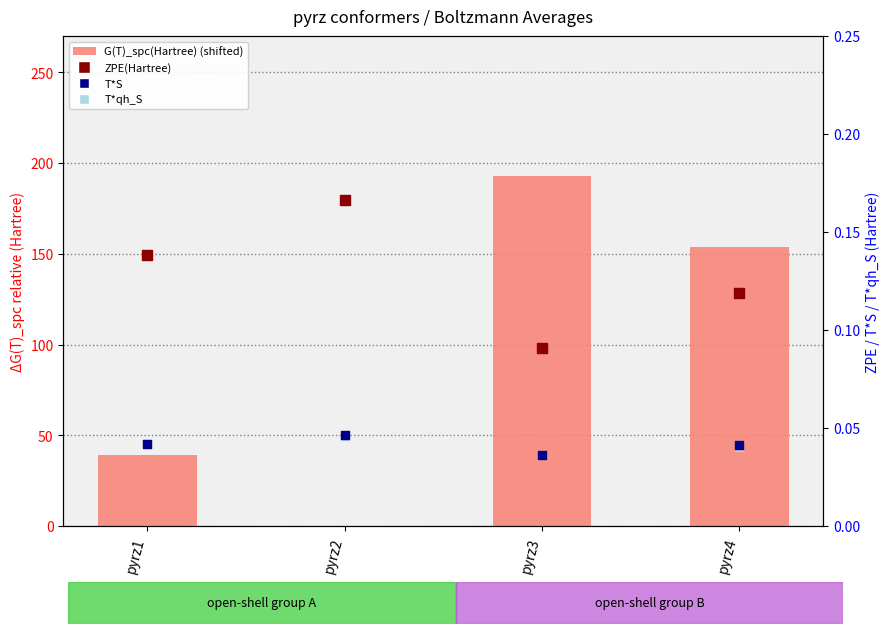

At which category is the sum across all series the highest?

pyrz3